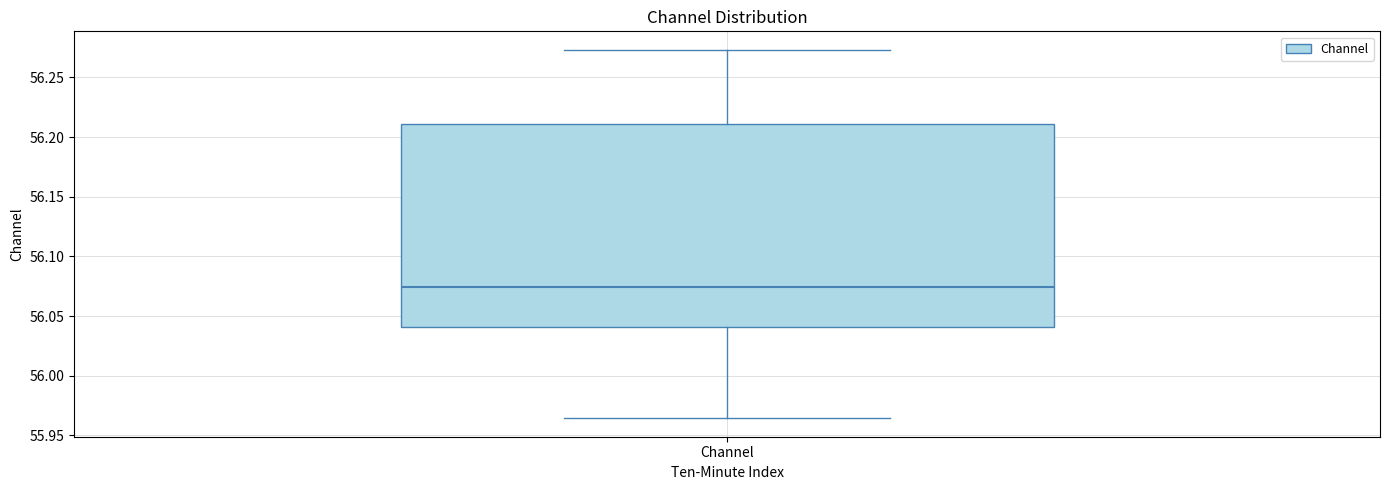

Where does the lower whisker of the box for Channel end on the y-axis? The values are not printed on the chart, so give them approximately, as read against the axis.

55.965